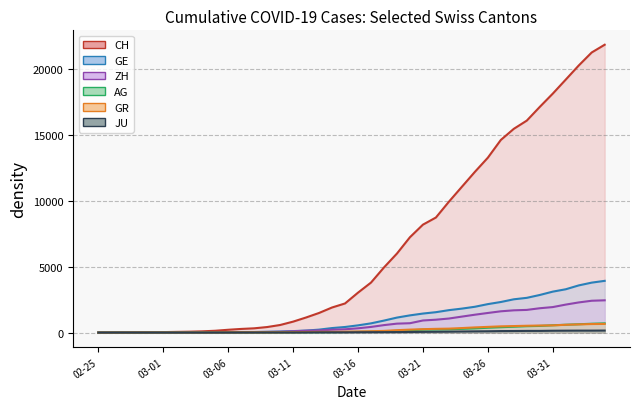

At how many categories does at least one series exceed 4286?

18